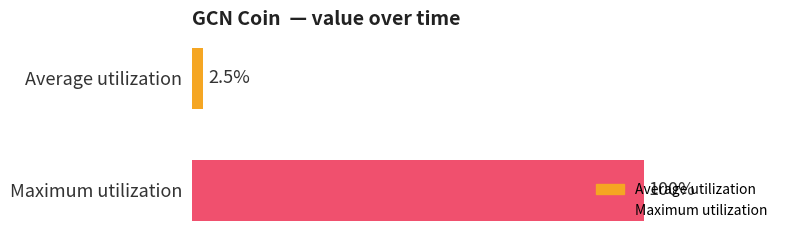

List the series in order of their peak value, highest first.

Maximum utilization, Average utilization